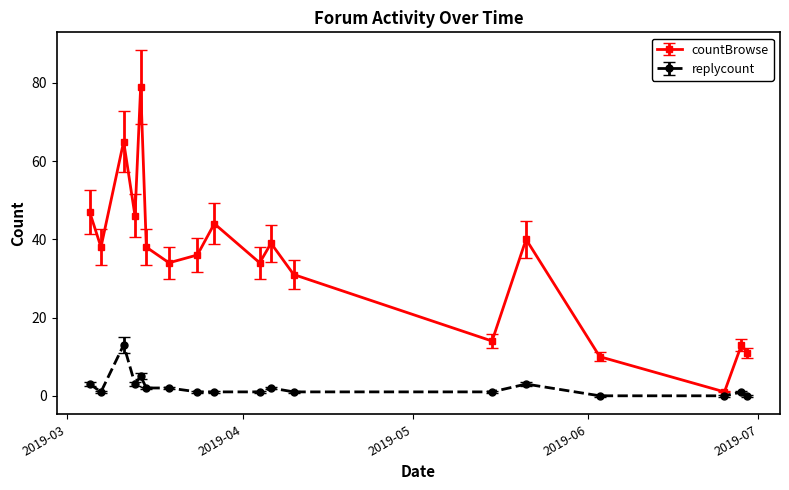

True or false: countBrowse and replycount intersect in this chart.

False